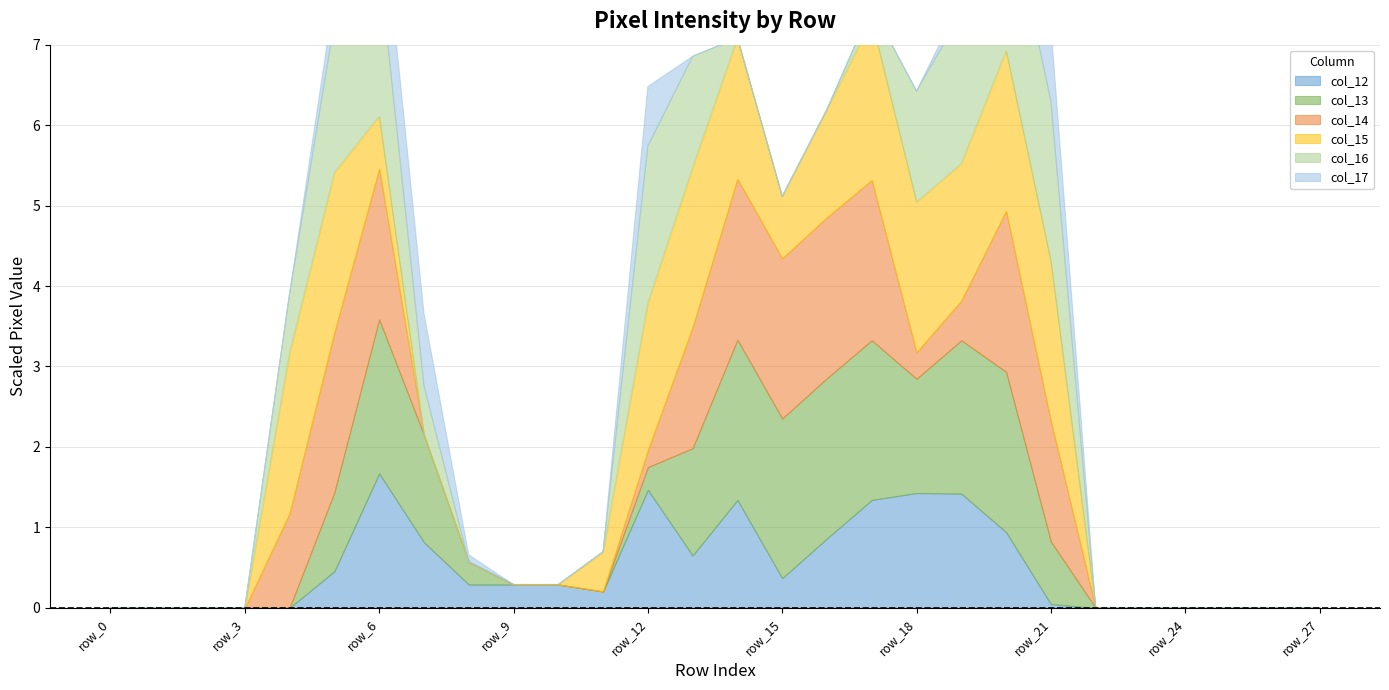

Does the chart have visible grid lines?

Yes